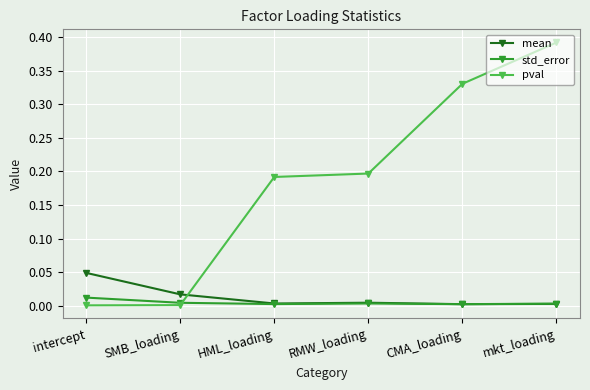

Which series has the largest range (max minus min)?

pval